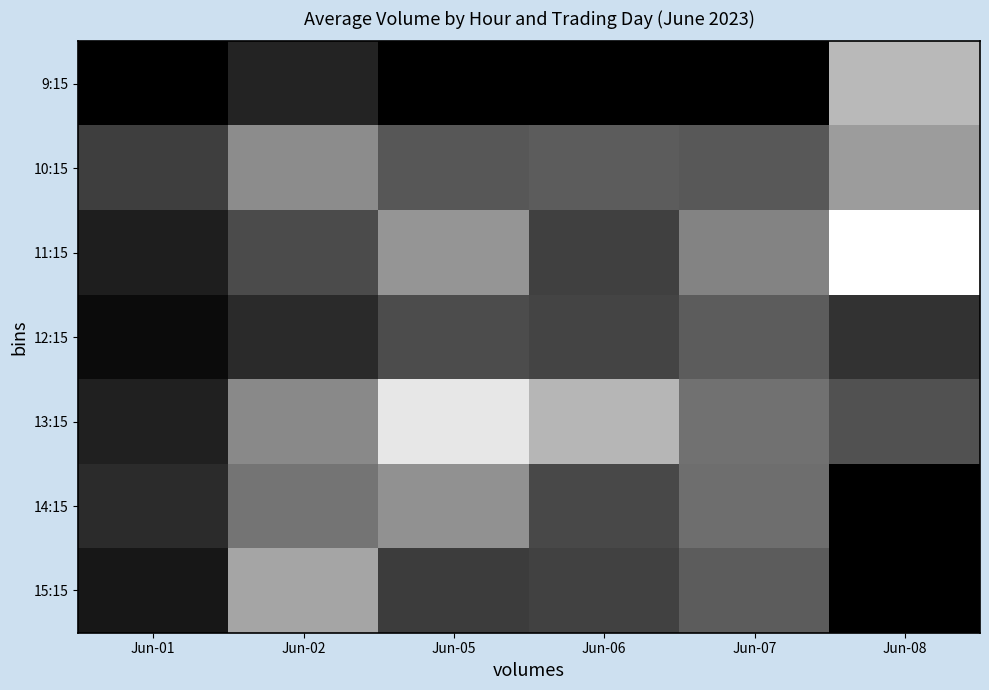

At which category is the sum across all series the highest?

Jun-05